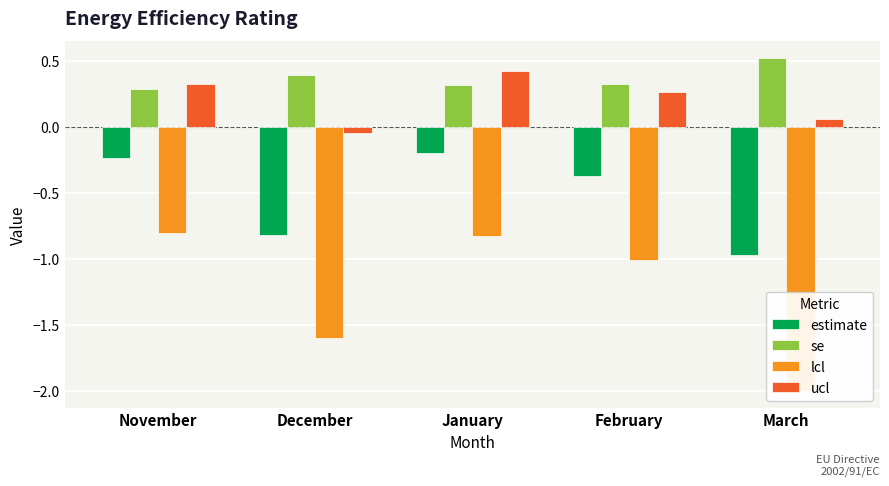

Is the value of estimate at March greater than the value of se at November?

No